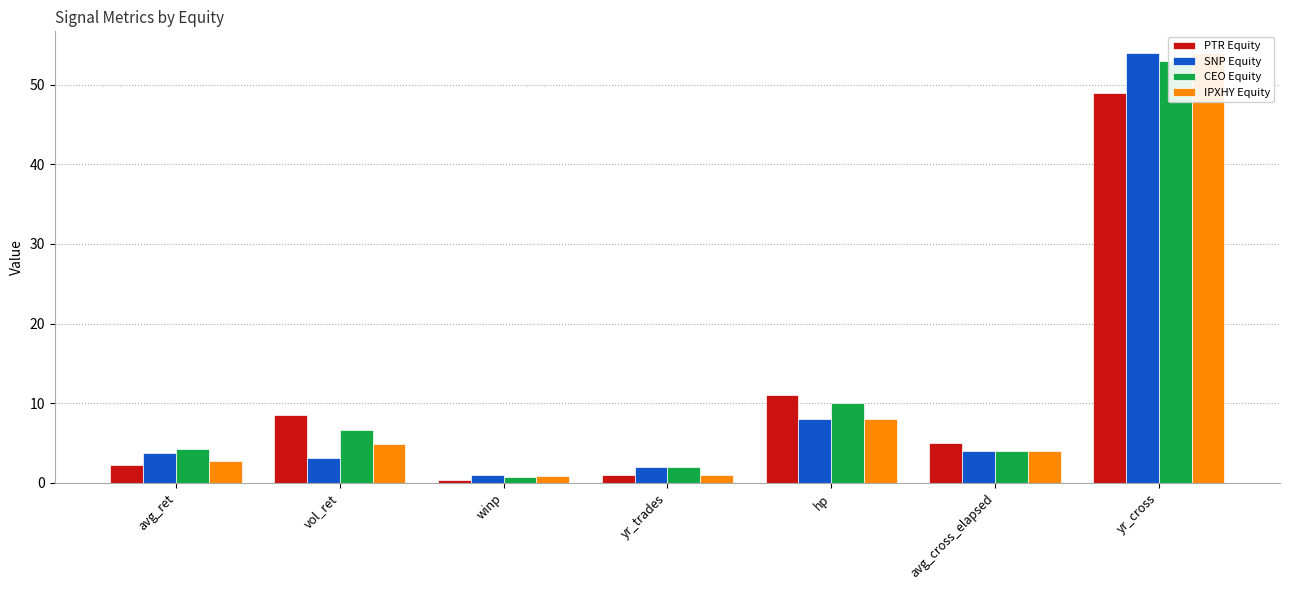

Which series has the largest total across all categories?

CEO Equity